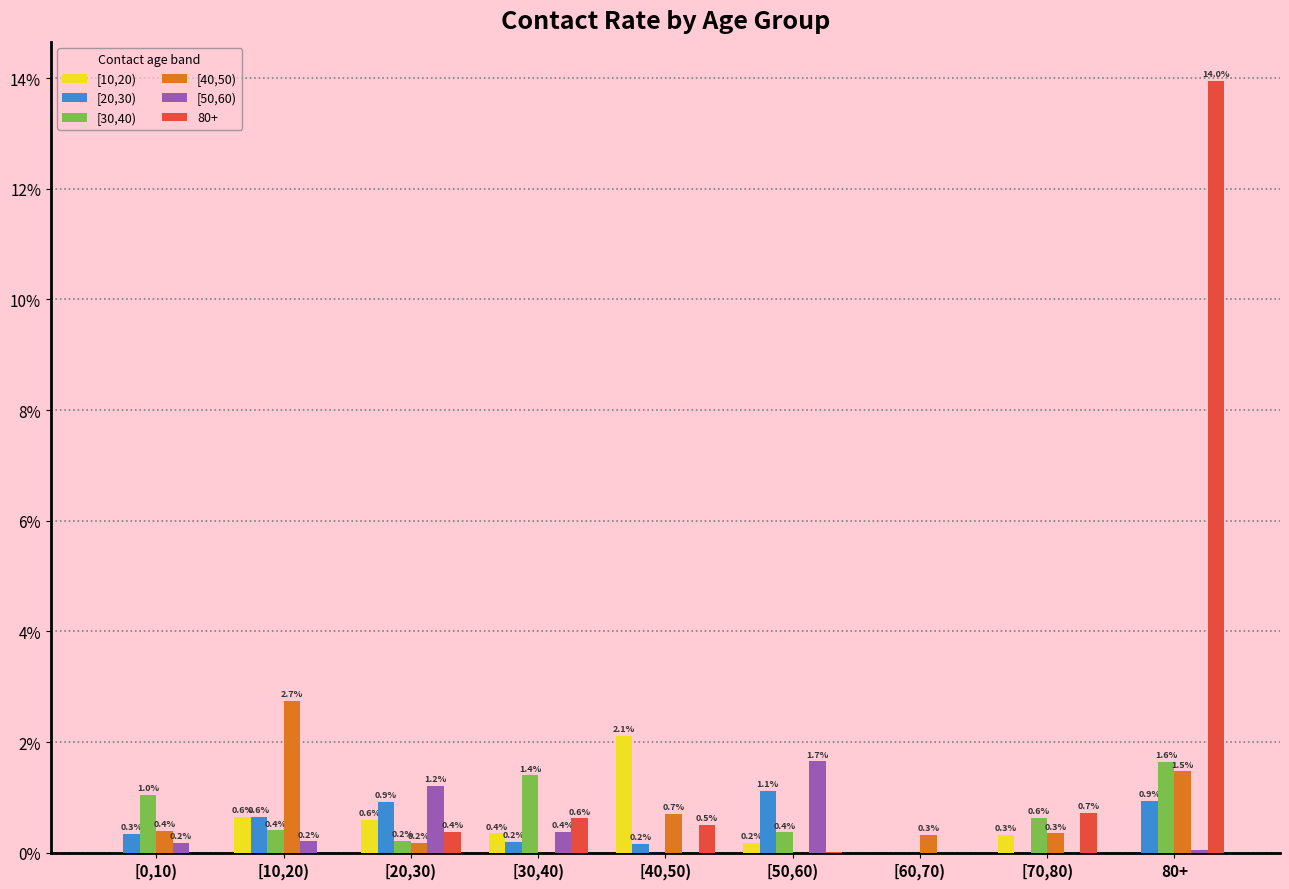

Does the chart contain stacked bars?

No